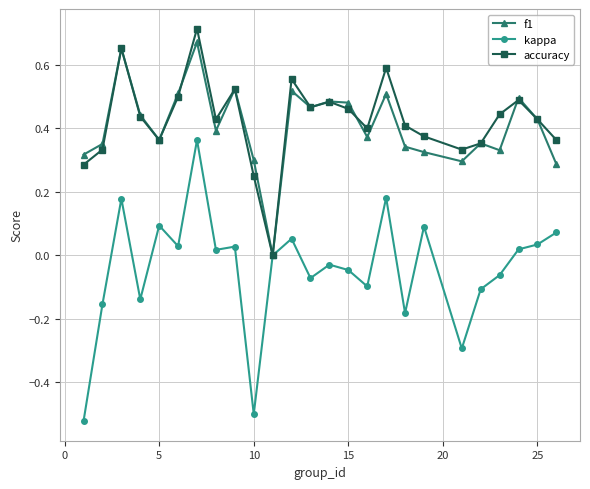

How many interior local peaks does the accuracy series have?

7